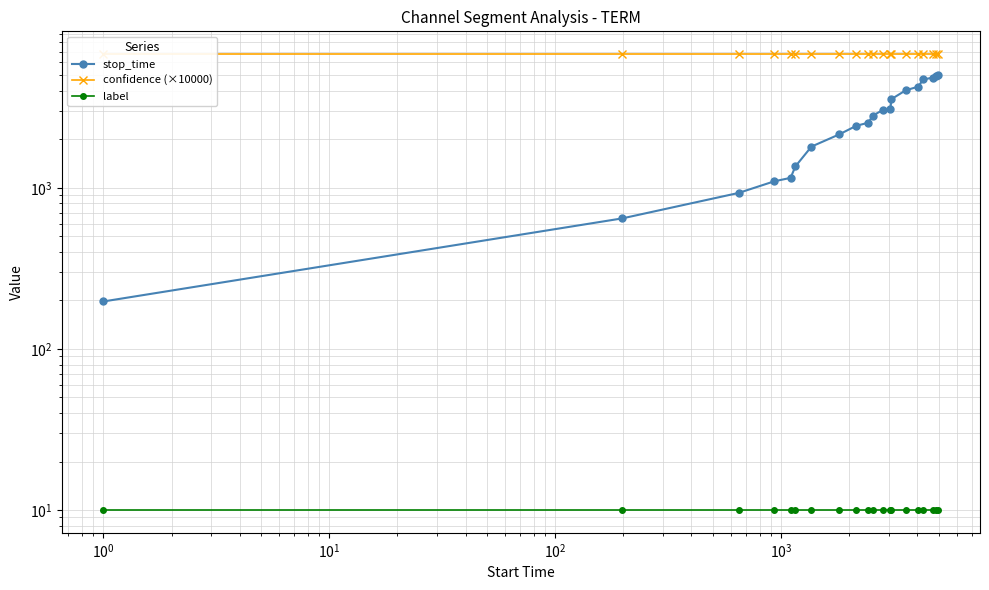

How many data points in stop_time are less than 2802?

10